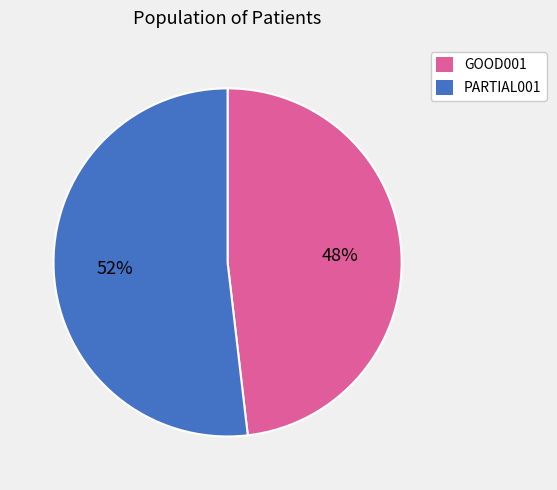

What percentage is the PARTIAL001 slice, to the nearest percent?

52%